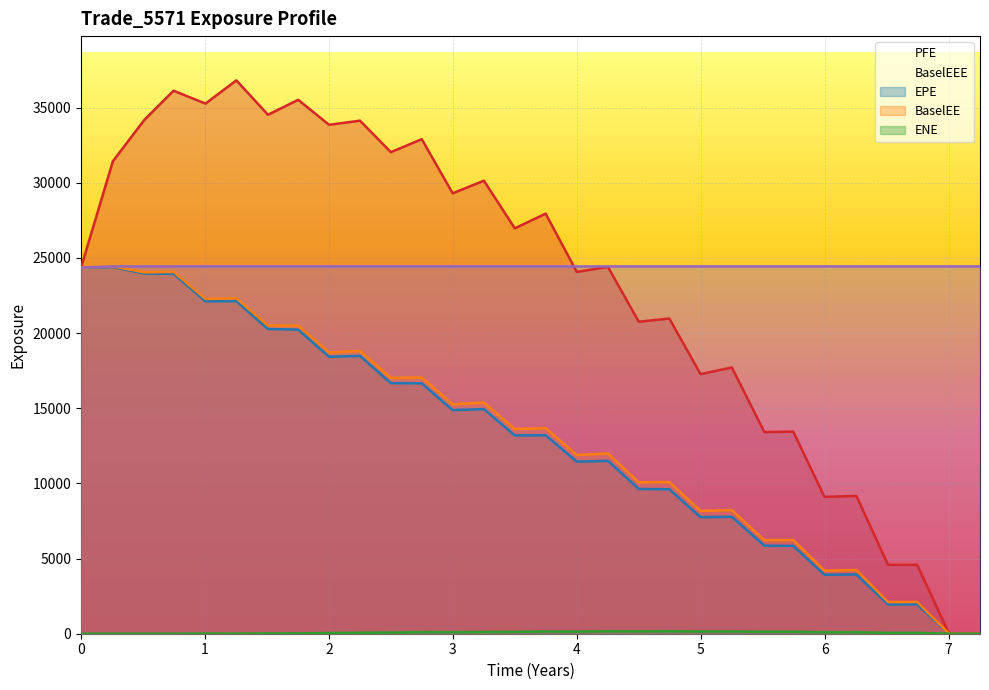

What is the total value across all series at 6.5109?

33135.7